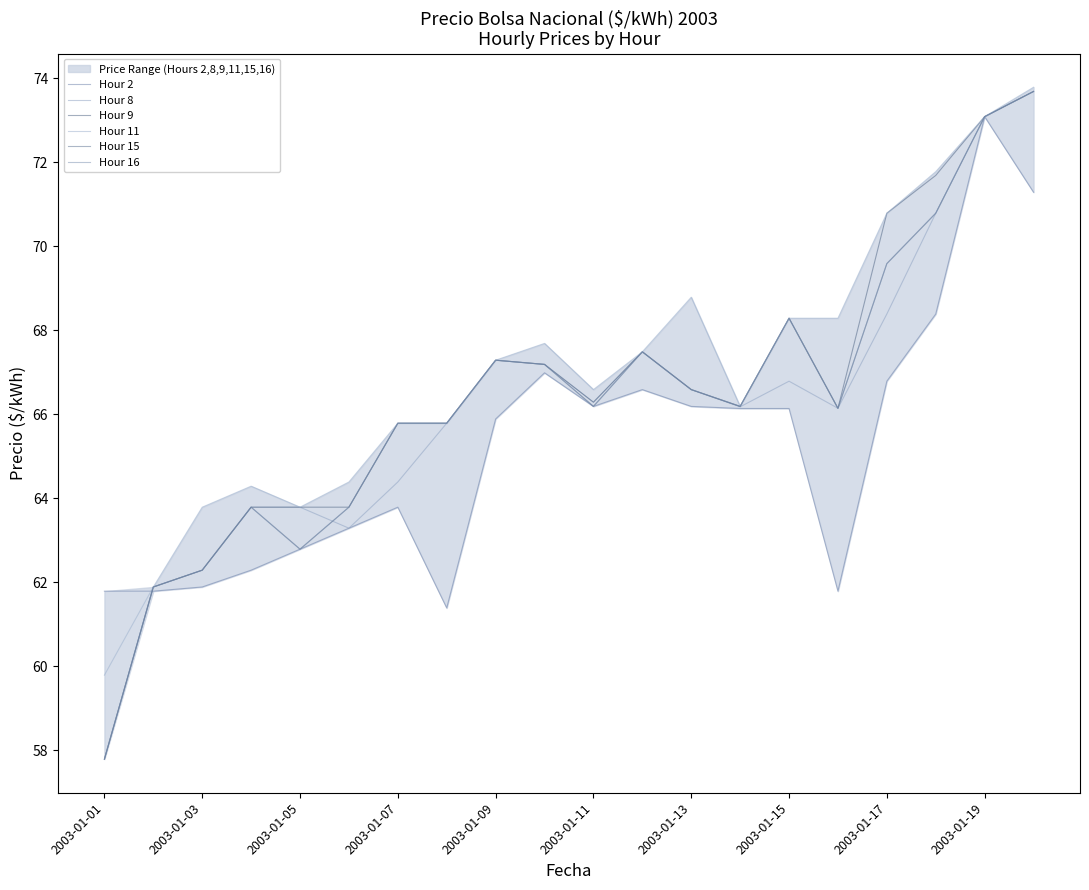

At which label does Hour 8 first exceed 66?

2003-01-09